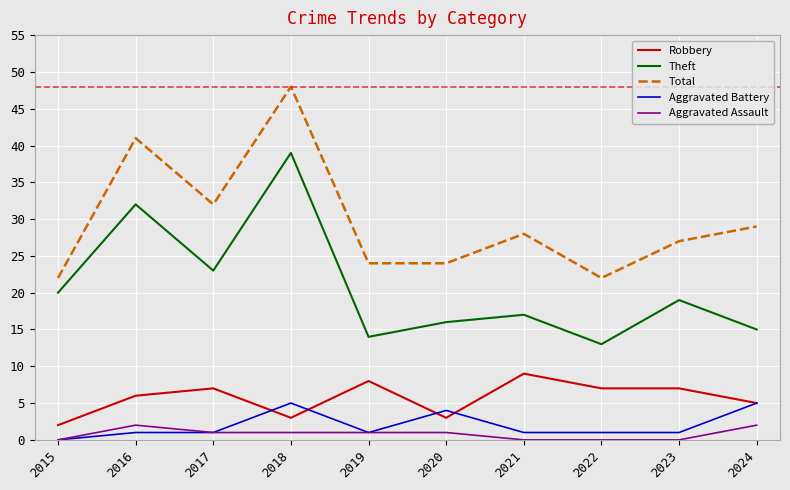

True or false: Total and Theft cross at least once.

False